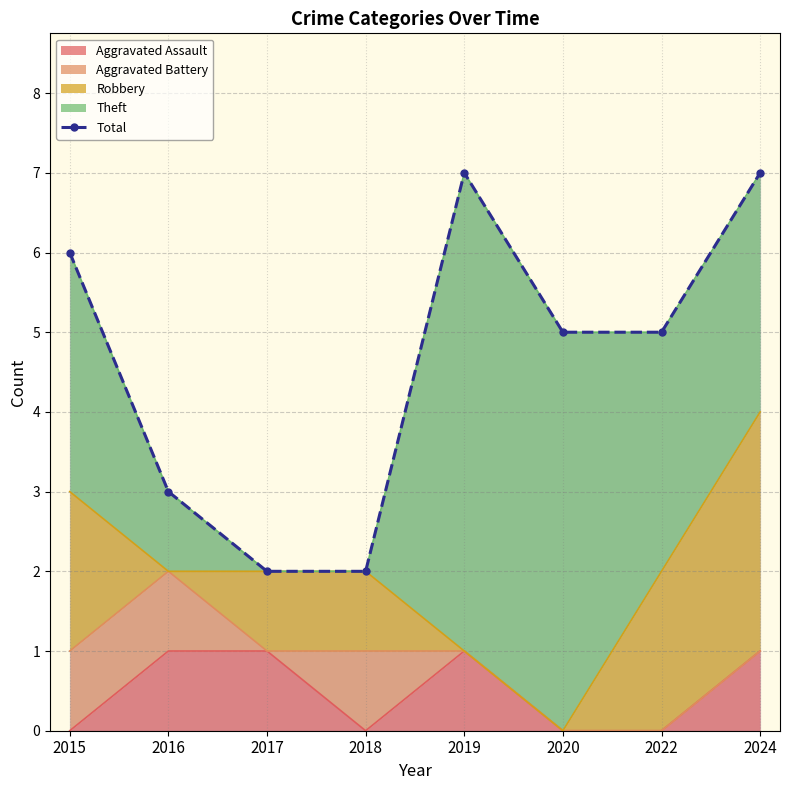

How many lines are shown in the chart?

1